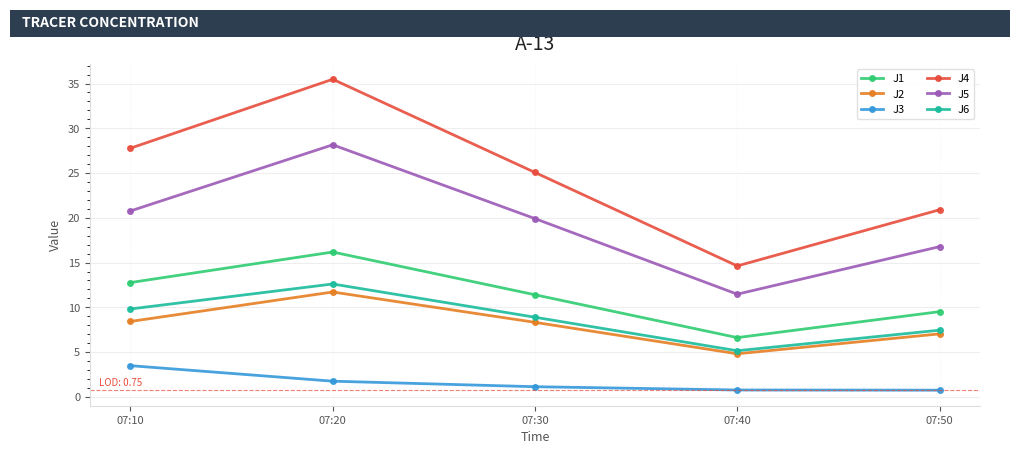

Where is J5 nearest to the value 19?

07:30